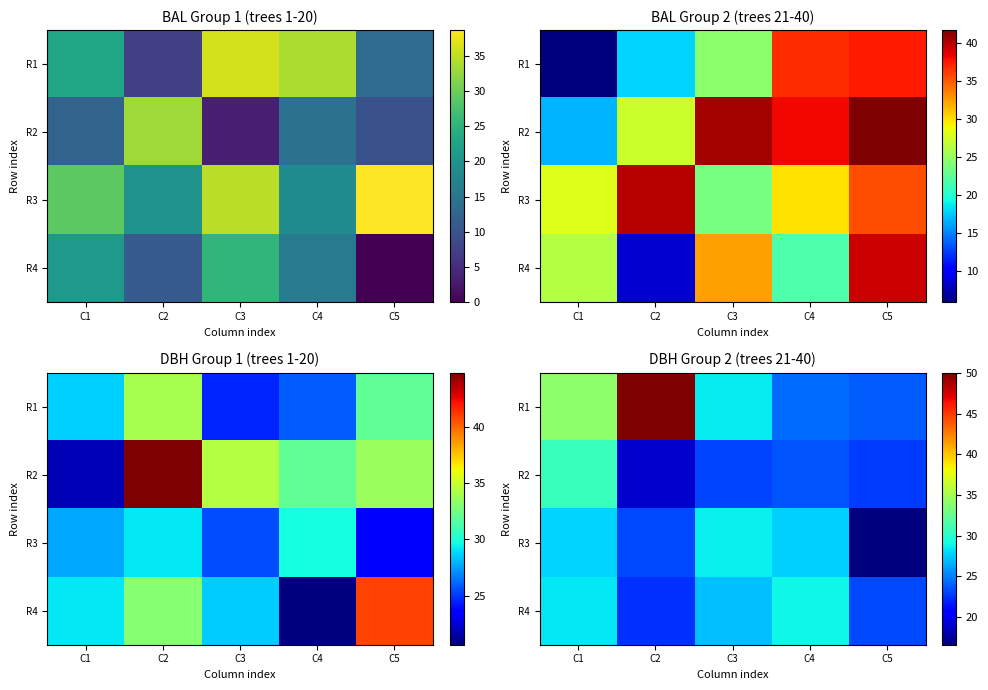

Which label corresponds to the largest value in the chart?

C2